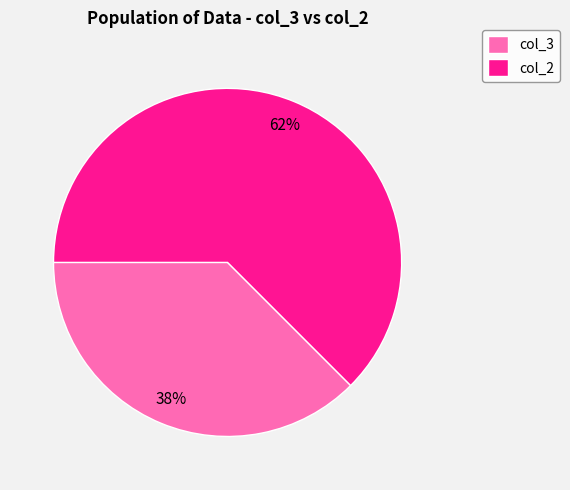

Approximately how many times larger is the value at col_3 compared to col_2?

0.6